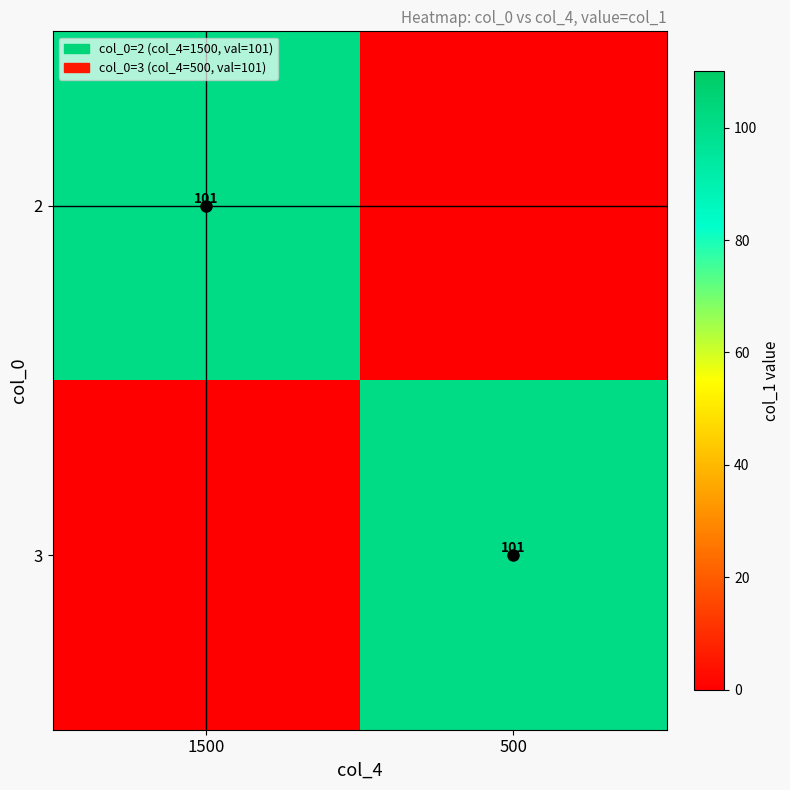

True or false: 3 has a value of 101 at 500.

True